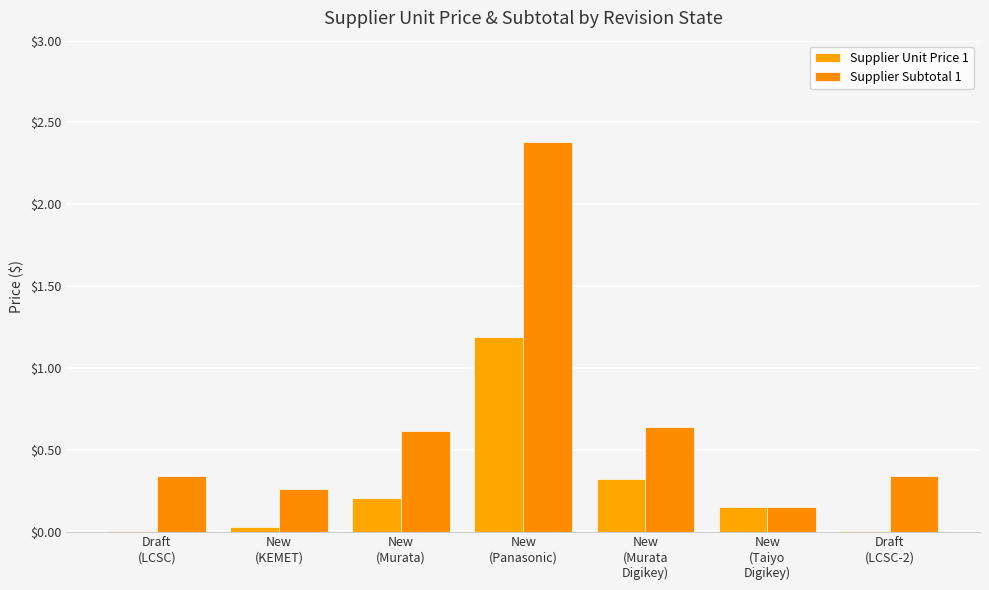

Which category has the highest value across all series?

New
(Panasonic)